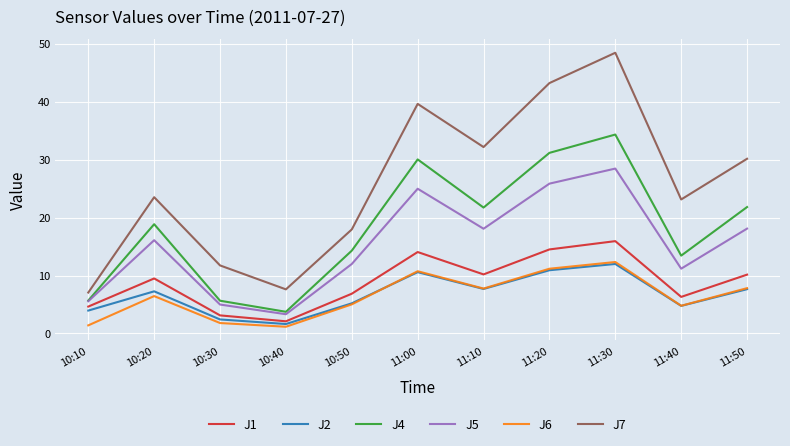

How many interior local peaks does the J2 series have?

3